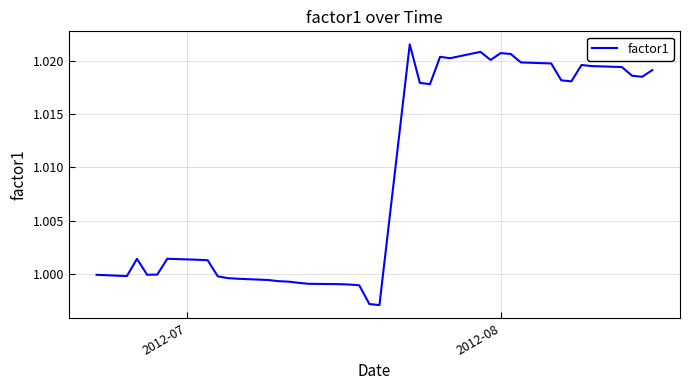

How many lines are shown in the chart?

1